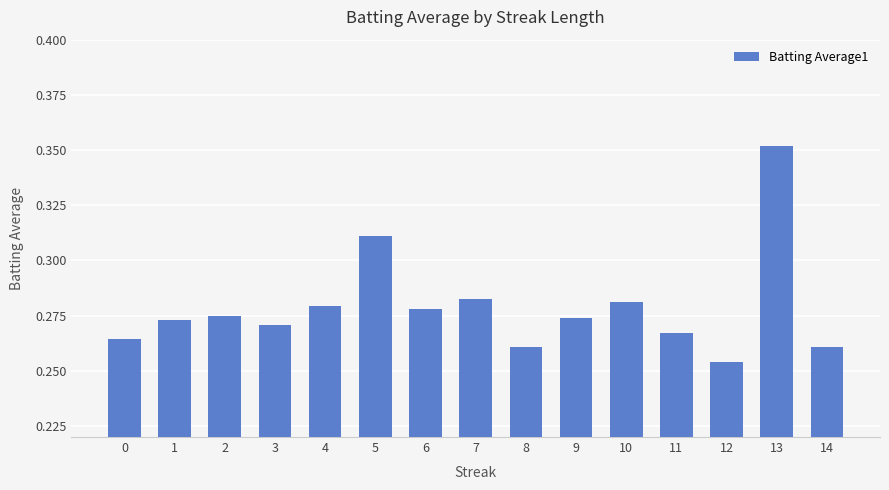

Is it true that the value at 14 is 0.4?

False